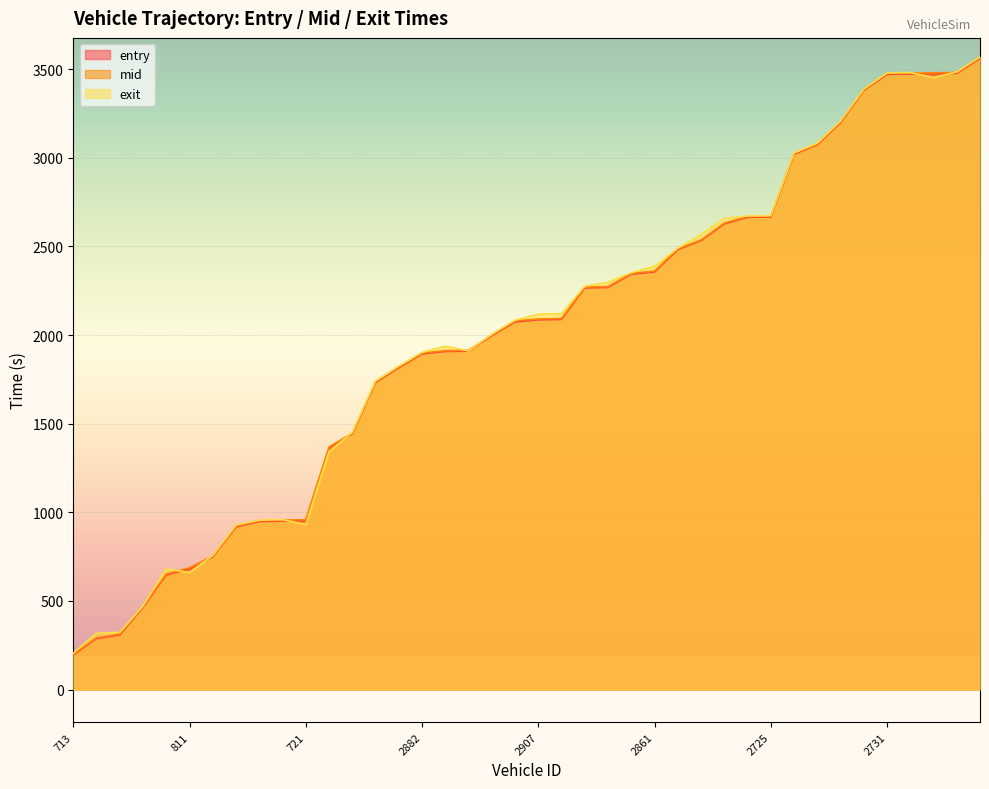

List the series in order of their peak value, highest first.

exit, mid, entry